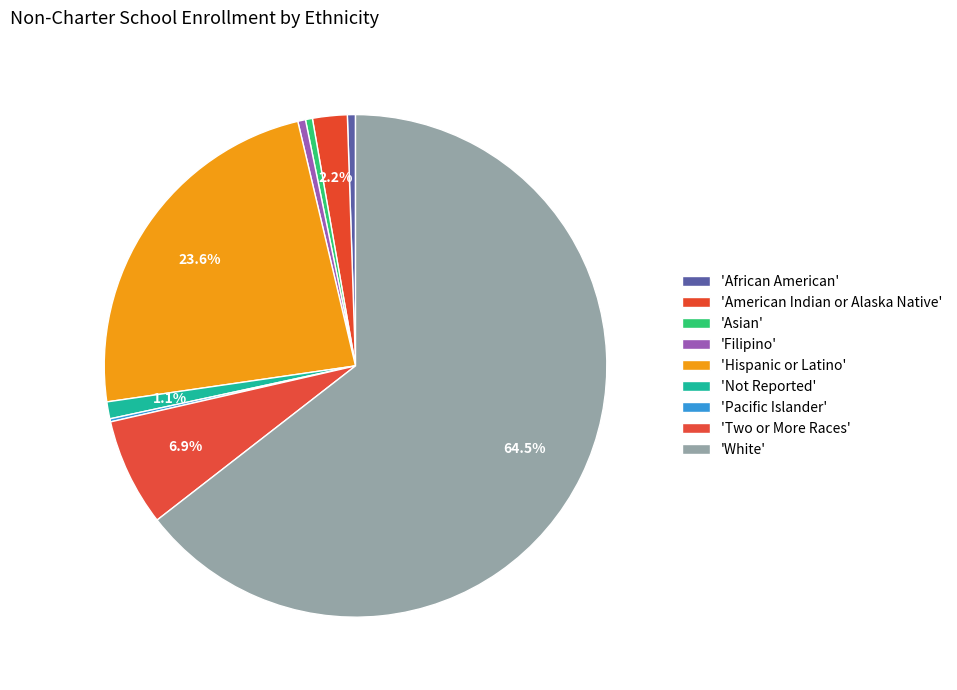

Which category has the smallest portion of the pie?

Pacific Islander